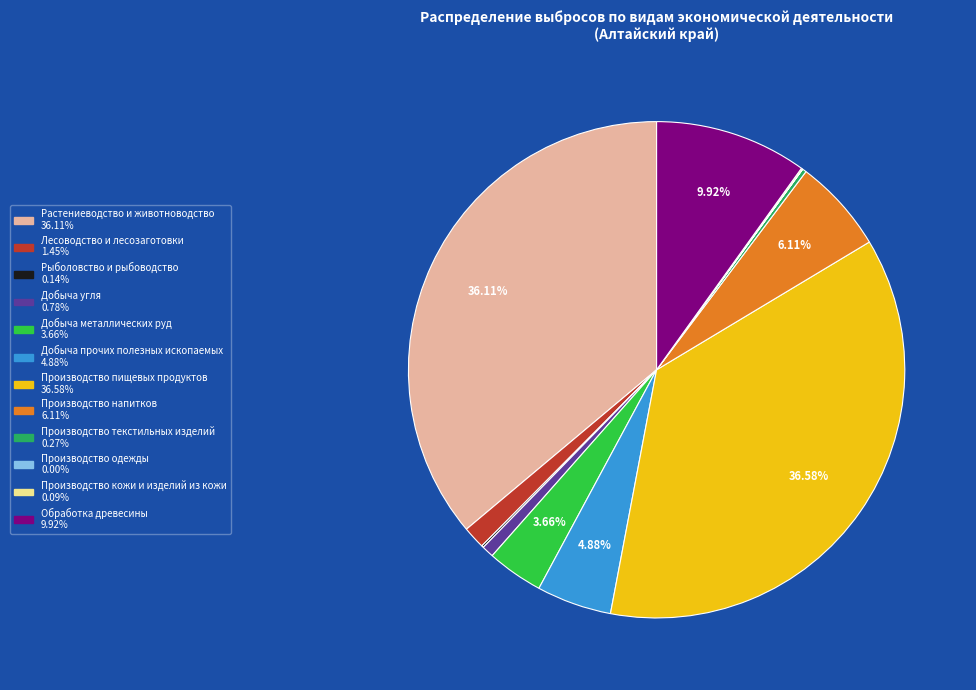

True or false: Растениеводство и животноводство accounts for 36% of the total.

True